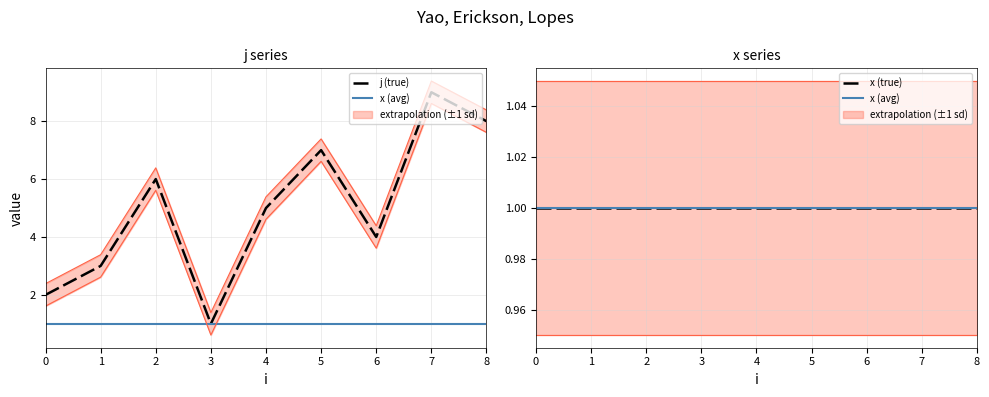

Is this an area chart (filled region under the line)?

No